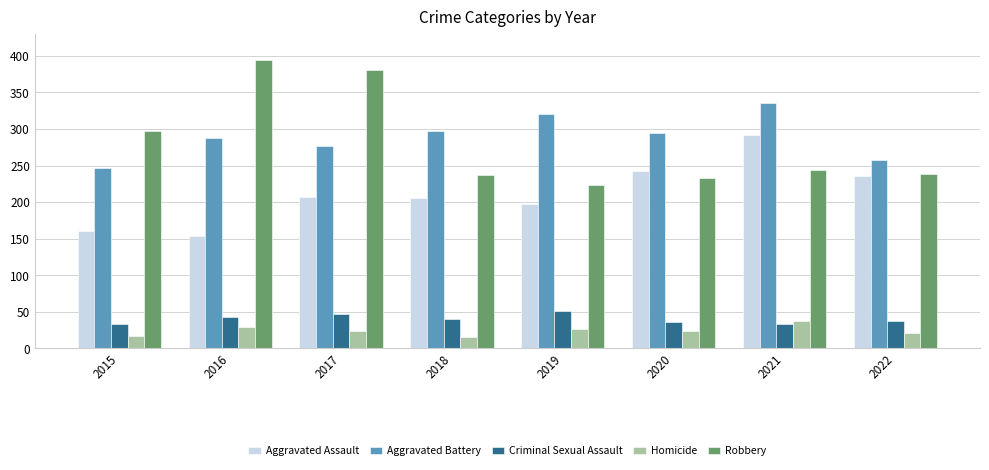

What is the maximum value for Robbery?

394